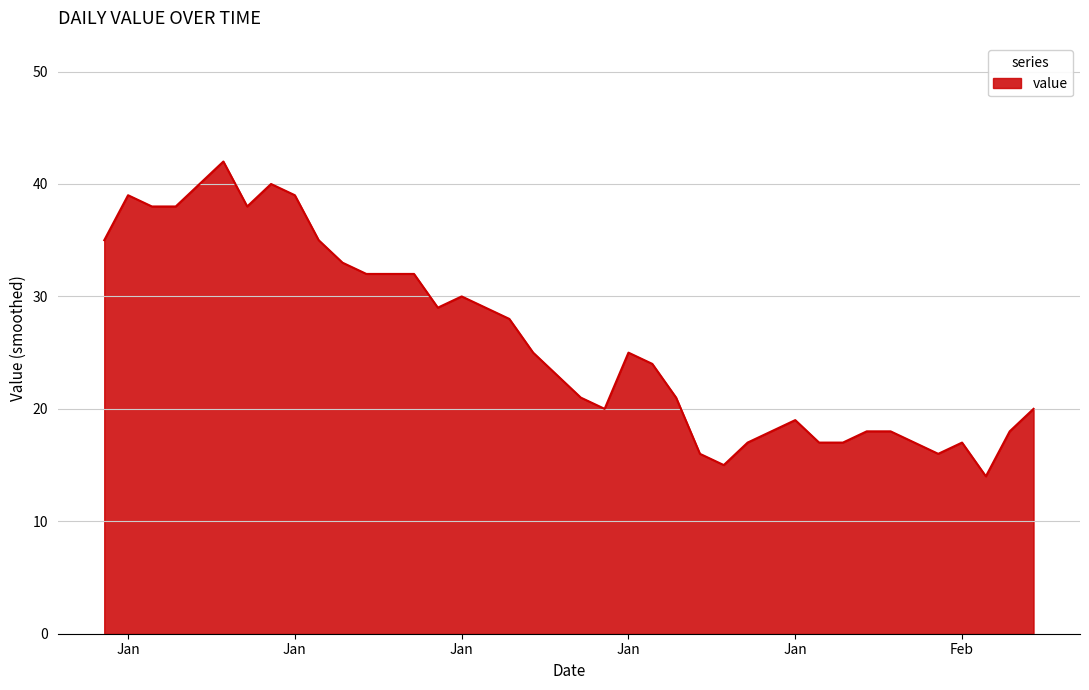

What is the minimum value shown in the chart?

14